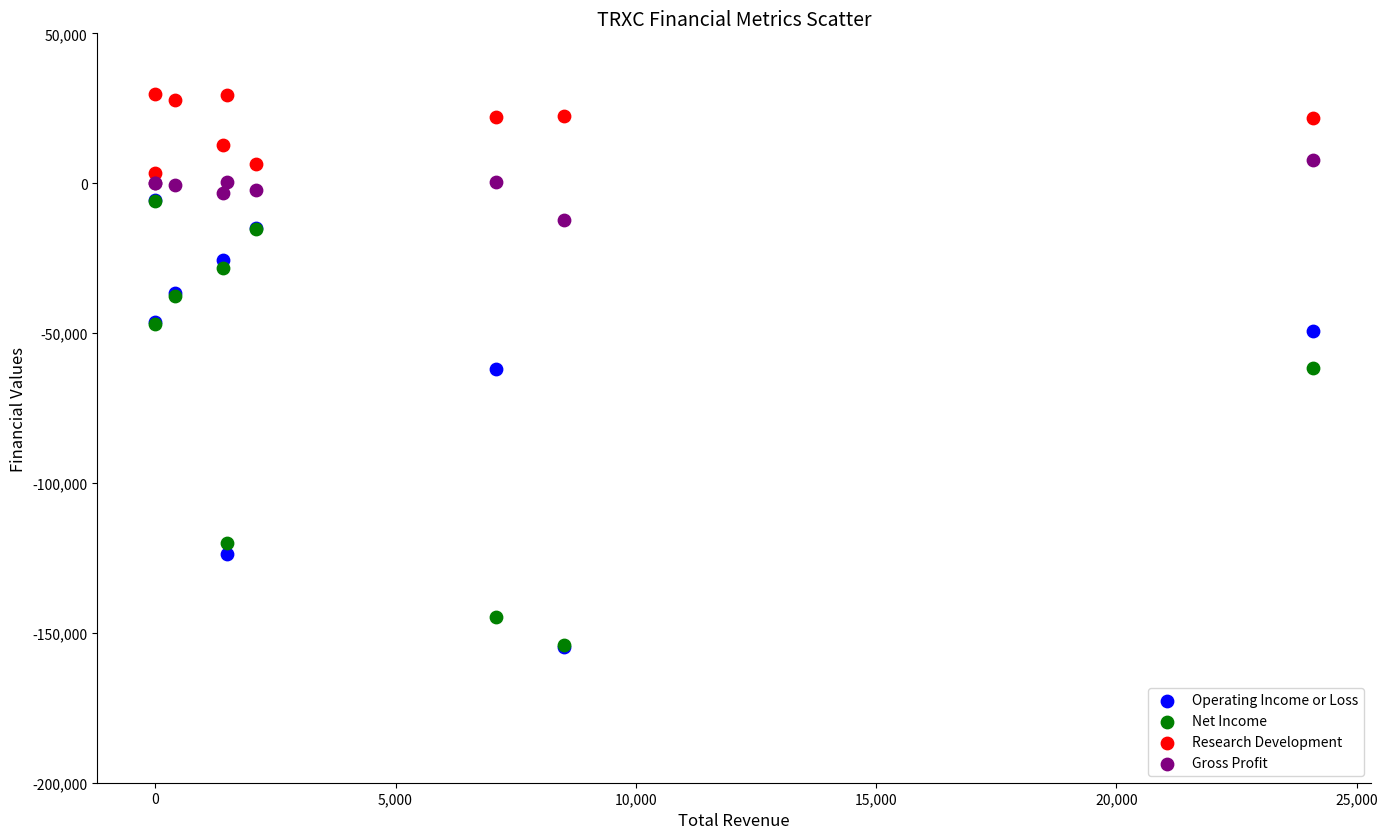

What are all the series names shown in the legend?

Operating Income or Loss, Net Income, Research Development, Gross Profit